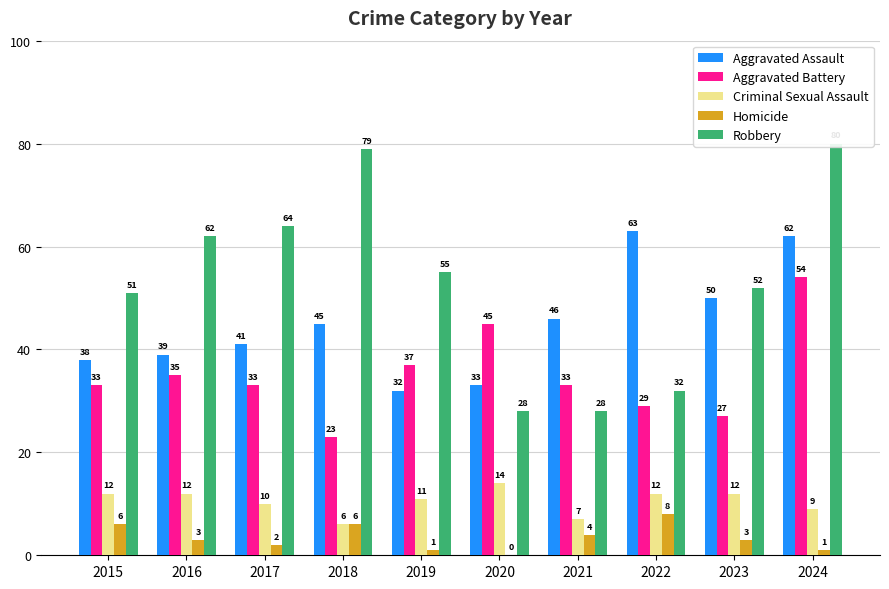

Reading left to right, transcribe all the data shown in this chart.

Aggravated Assault: 2015=38	2016=39	2017=41	2018=45	2019=32	2020=33	2021=46	2022=63	2023=50	2024=62
Aggravated Battery: 2015=33	2016=35	2017=33	2018=23	2019=37	2020=45	2021=33	2022=29	2023=27	2024=54
Criminal Sexual Assault: 2015=12	2016=12	2017=10	2018=6	2019=11	2020=14	2021=7	2022=12	2023=12	2024=9
Homicide: 2015=6	2016=3	2017=2	2018=6	2019=1	2020=0	2021=4	2022=8	2023=3	2024=1
Robbery: 2015=51	2016=62	2017=64	2018=79	2019=55	2020=28	2021=28	2022=32	2023=52	2024=80